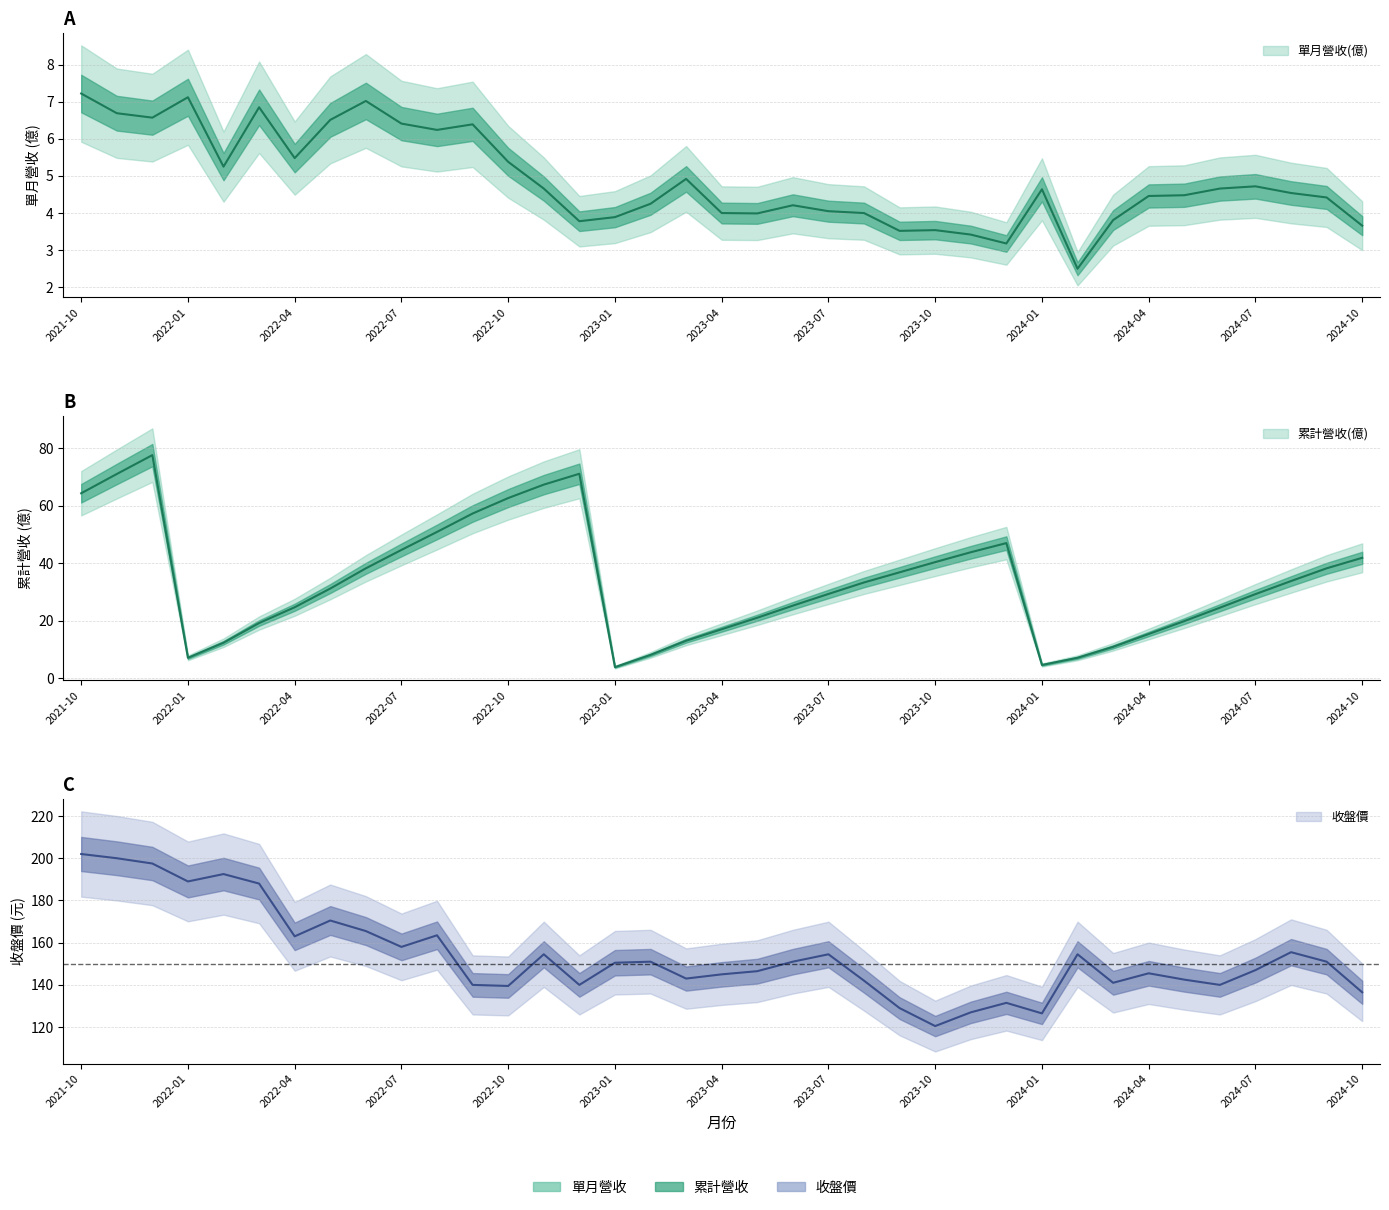

Which series has the widest spread of values?

收盤價